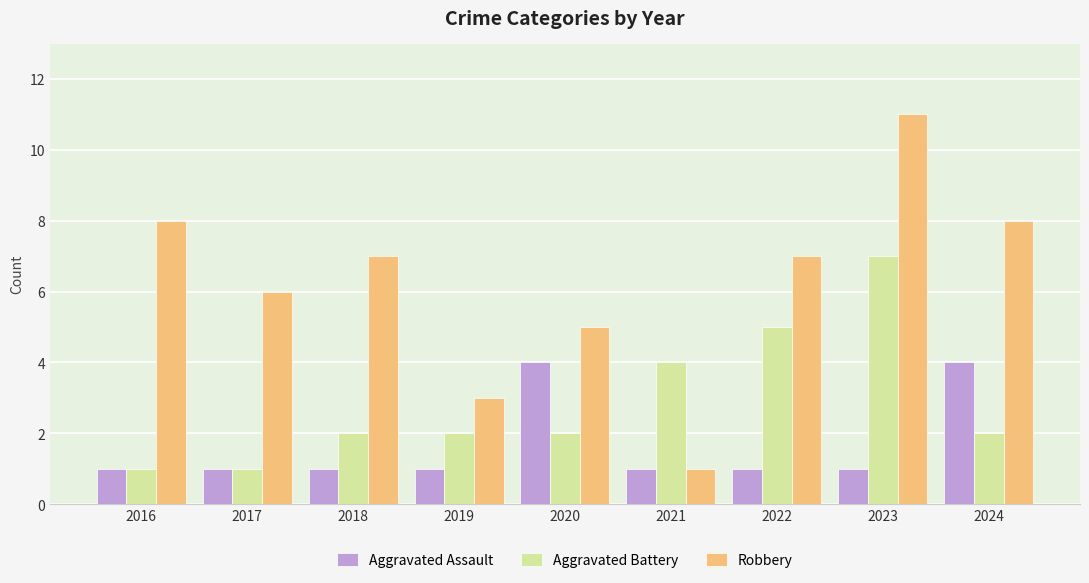

Between 2019 and 2023, which series saw the biggest shift?

Robbery